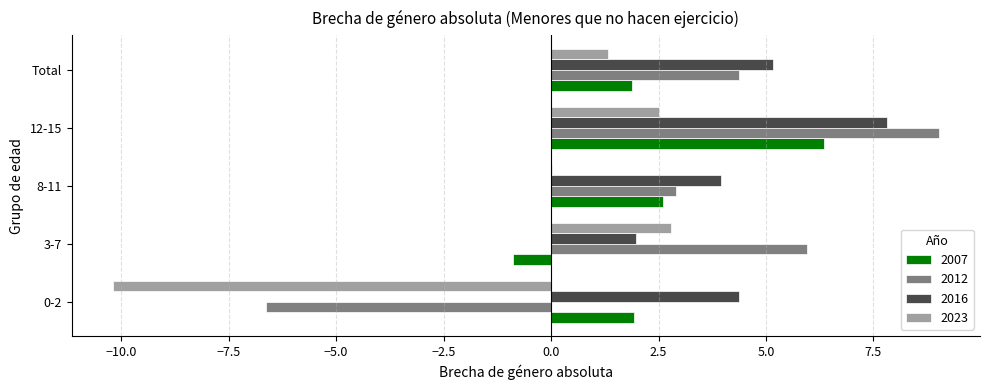

What are all the series names shown in the legend?

2007, 2012, 2016, 2023